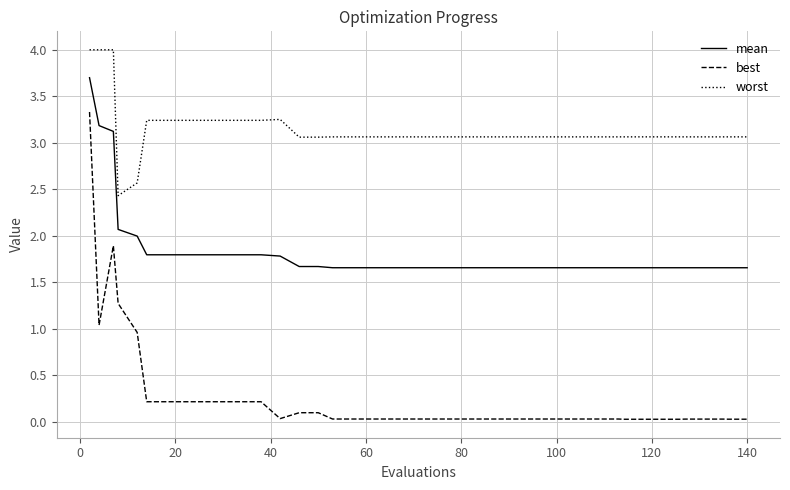

Rank the series by their maximum value, from highest to lowest.

worst, mean, best